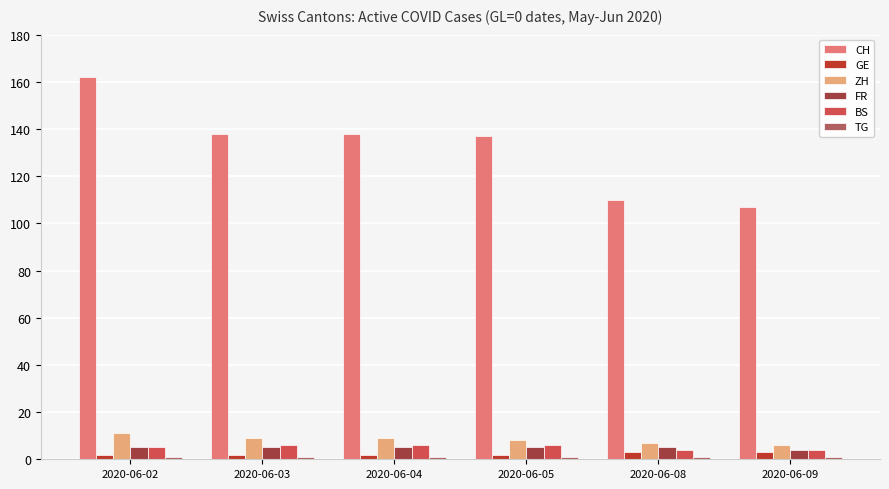

Reading right to left, list all the values displayed in this chart.

CH: 107	110	137	138	138	162
GE: 3	3	2	2	2	2
ZH: 6	7	8	9	9	11
FR: 4	5	5	5	5	5
BS: 4	4	6	6	6	5
TG: 1	1	1	1	1	1